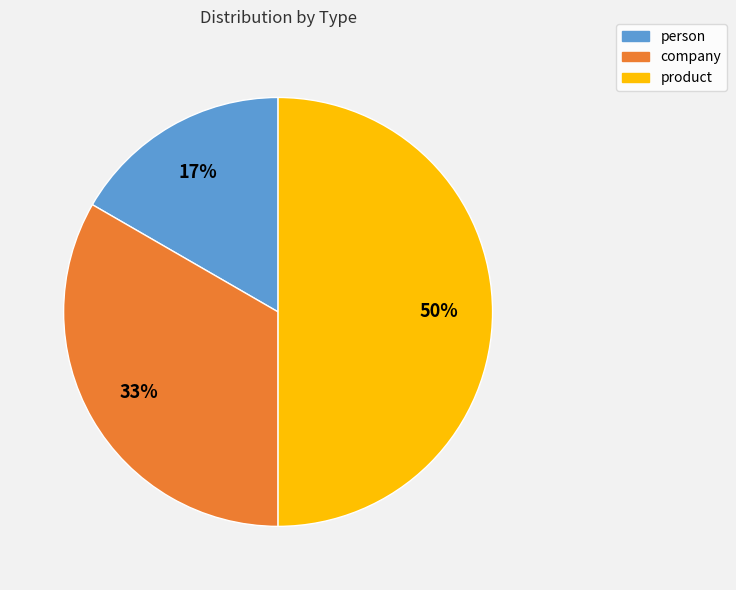

What percentage is the company slice, to the nearest percent?

33%